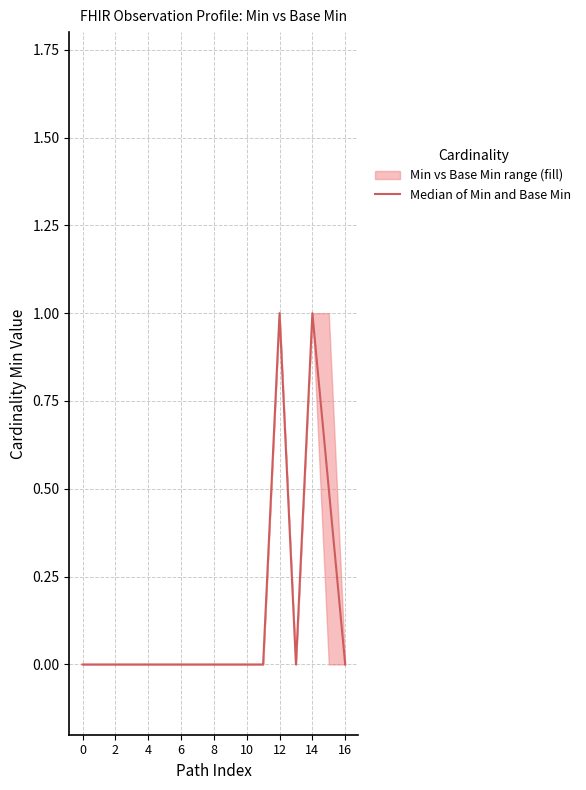

The value at 16 is 0.0. True or false?

True